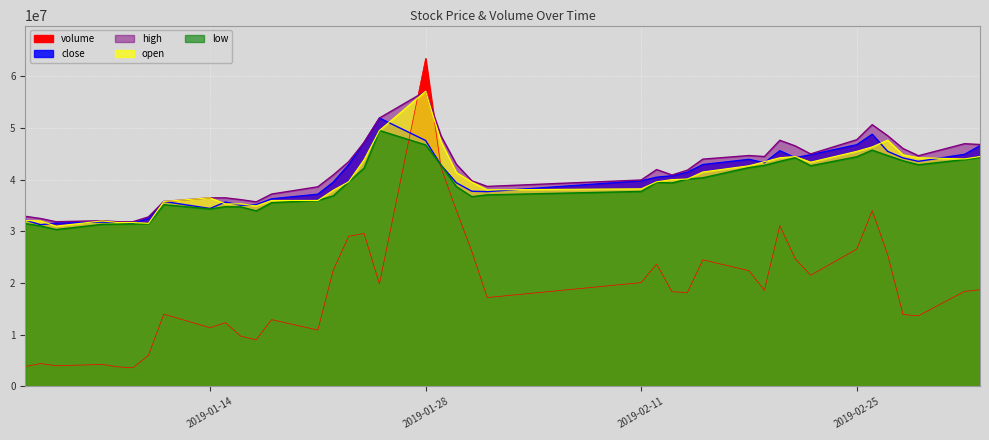

At which label does low first exceed 39508370?

2019-01-23